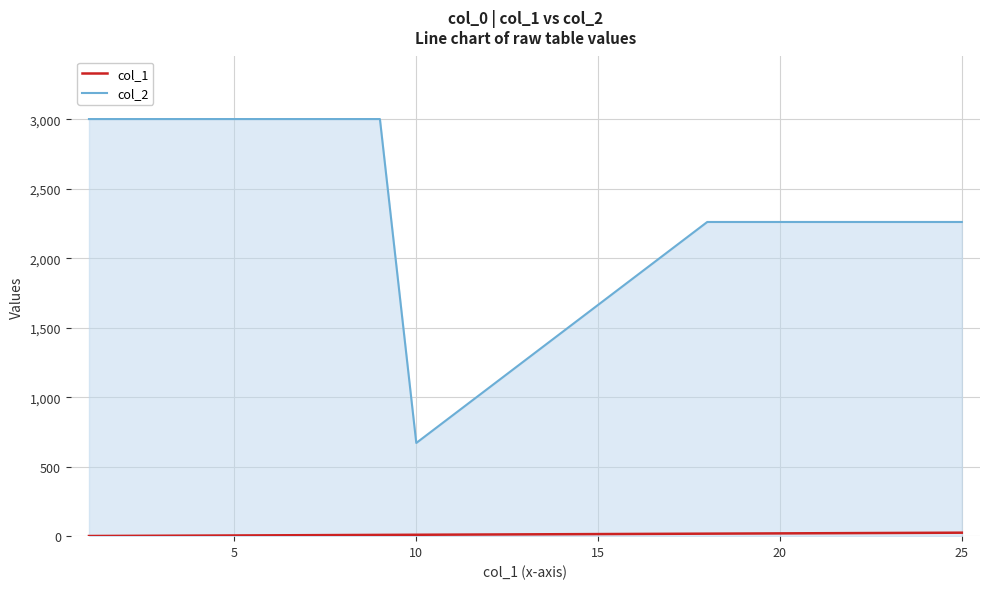

What is the greatest value displayed?

3003